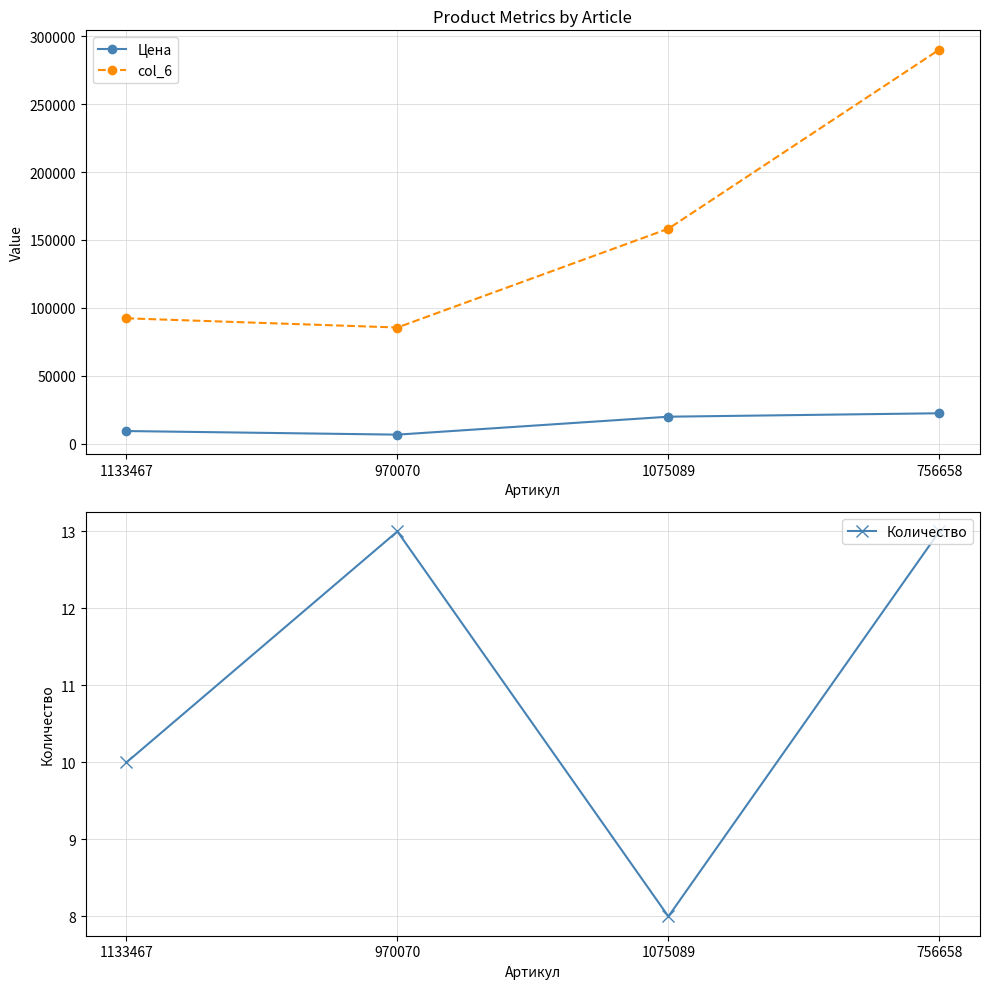

Is the value of col_6 at 970070 greater than the value of Цена at 1133467?

Yes